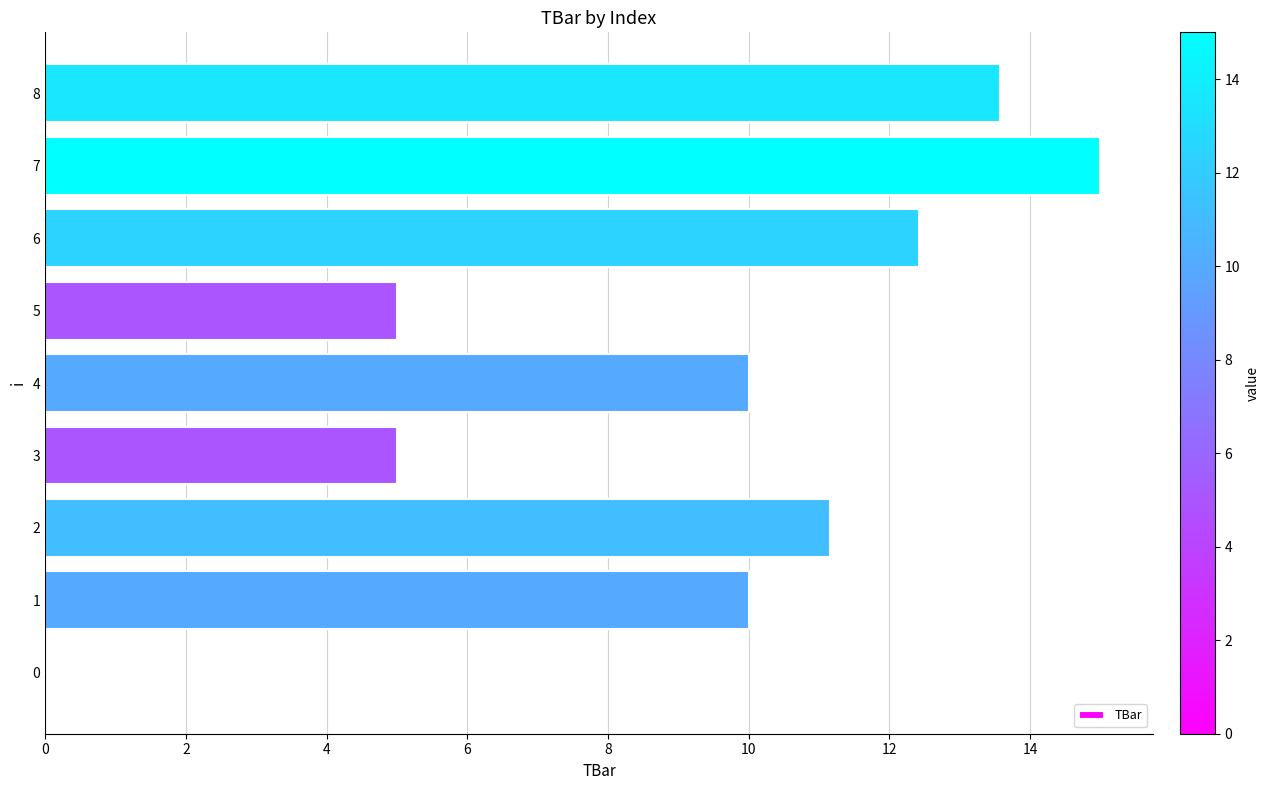

At which category does the chart reach its peak across all series?

7